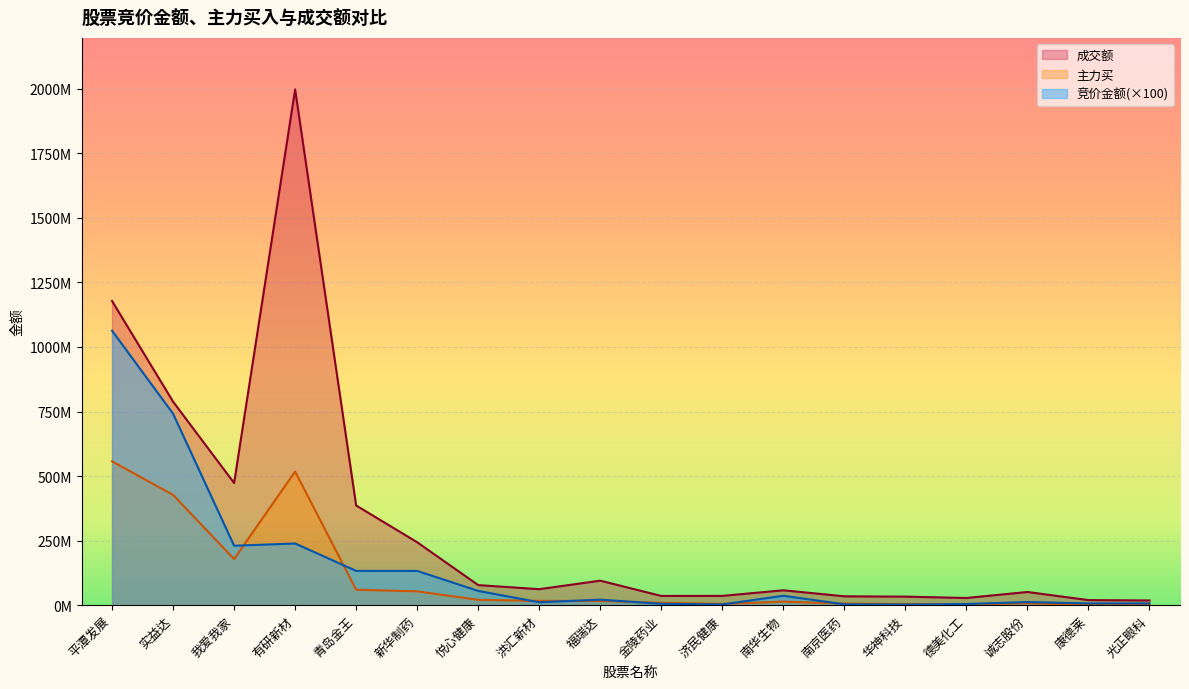

Which category has the highest value in the 竞价金额 series?

平潭发展